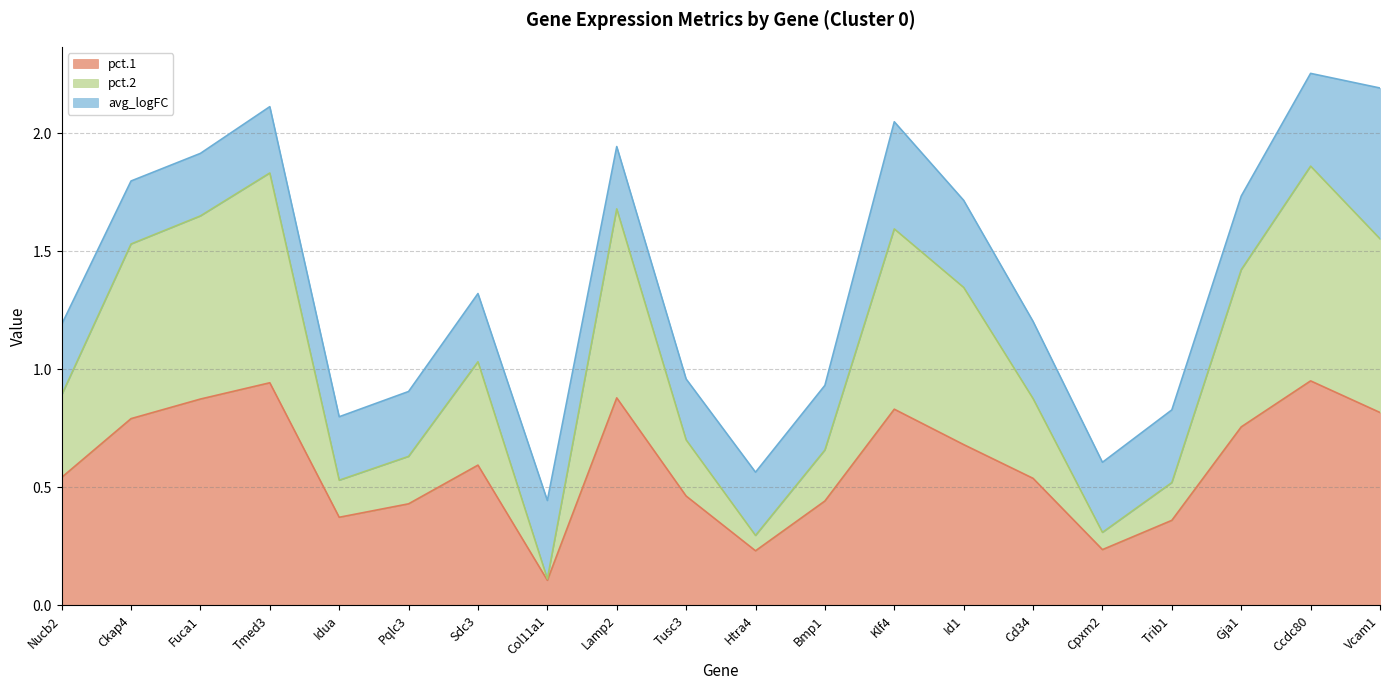

What is the difference between the pct.2 values at Sdc3 and Nucb2?

0.1